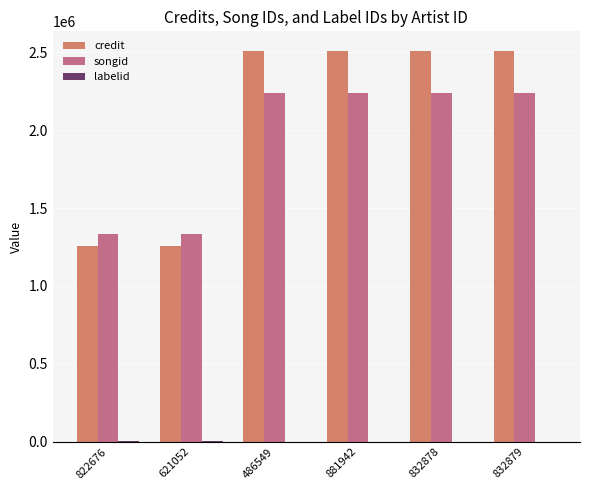

Are the bars horizontal?

No